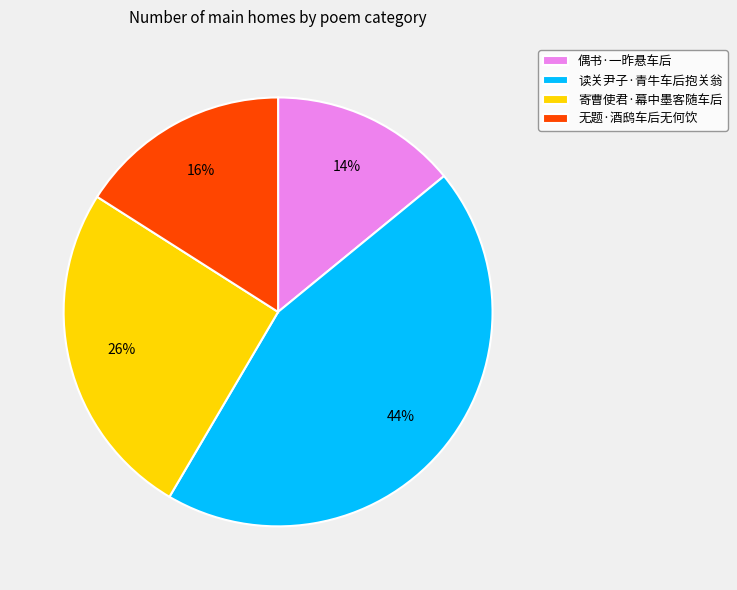

Between 寄曹使君·幕中墨客随车后 and 偶书·一昨悬车后, which is larger?

寄曹使君·幕中墨客随车后